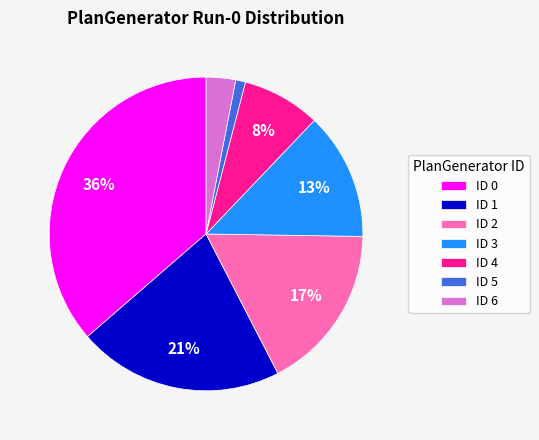

To the nearest percent, what is the difference between the ID 4 and ID 6 slice percentages?

5%